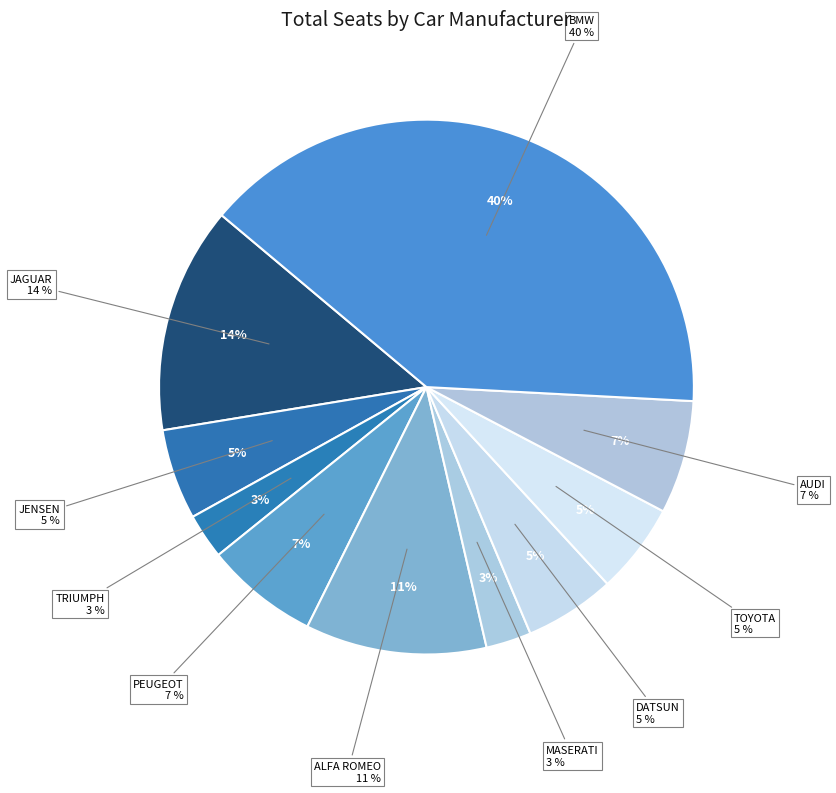

To the nearest percent, what portion does AUDI represent?

7%